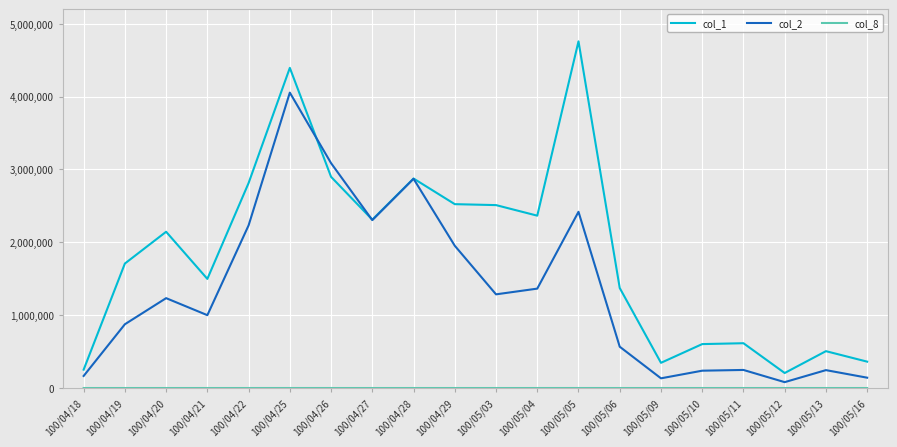

Which series has the largest total across all categories?

col_1